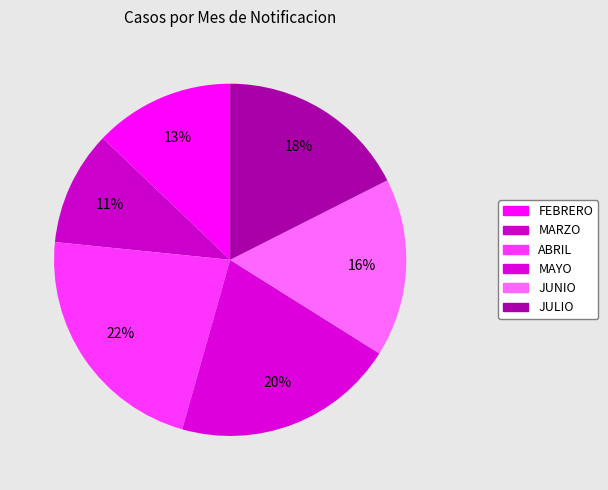

What portion of the pie excludes JUNIO?

83.6%